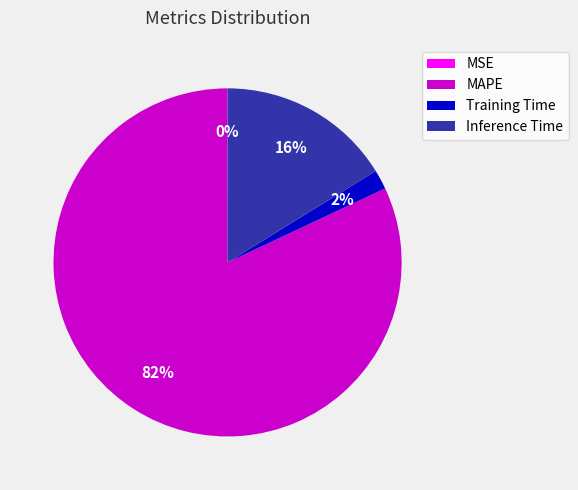

The MAPE slice represents 67% of the pie. True or false?

False